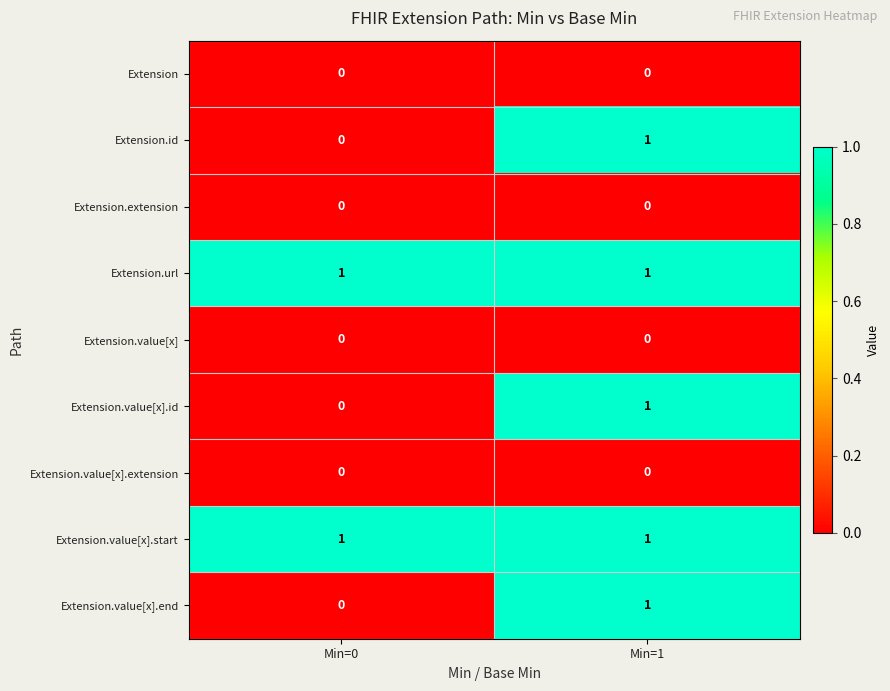

True or false: Extension has a value of 0 at Min=1.

True